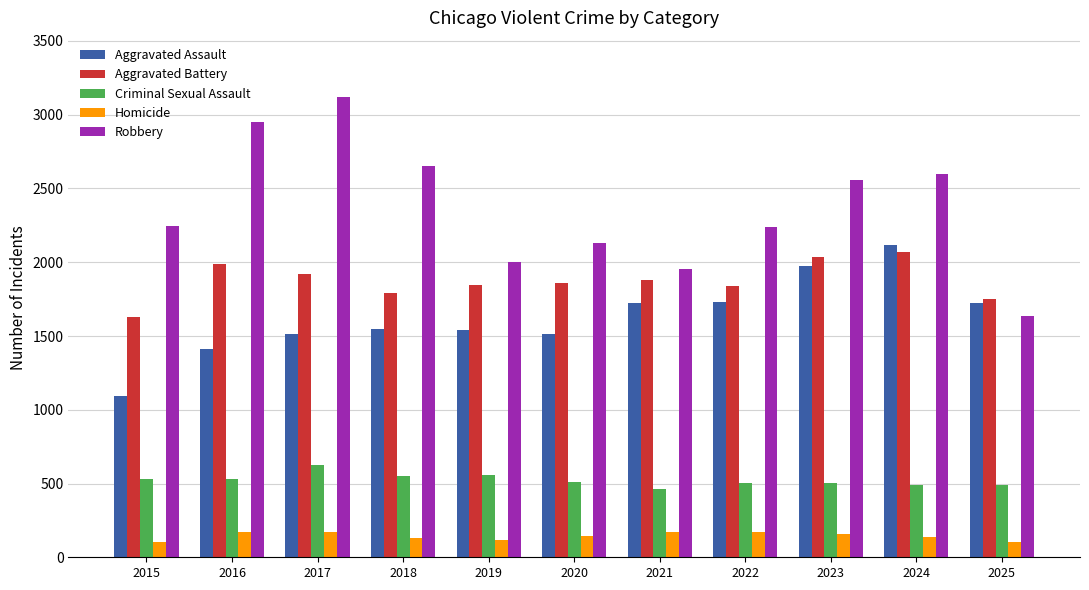

The Aggravated Assault series shows 1544 at 2019. True or false?

True